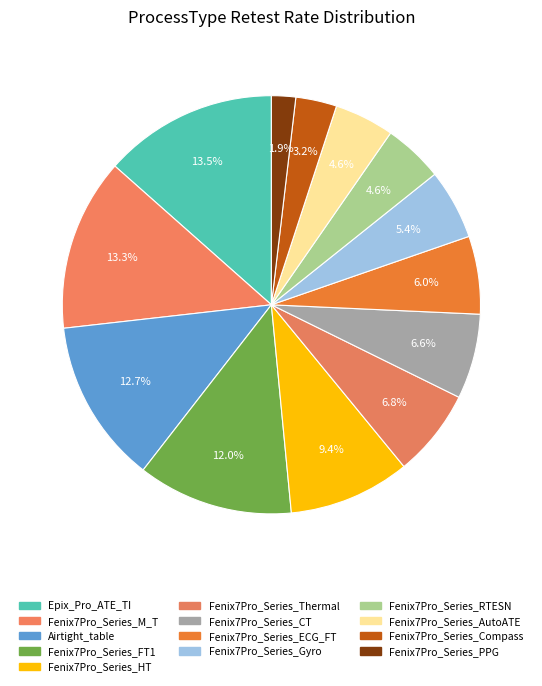

Combined, what portion of the pie is Airtight_table and Fenix7Pro_Series_FT1?

24.7%